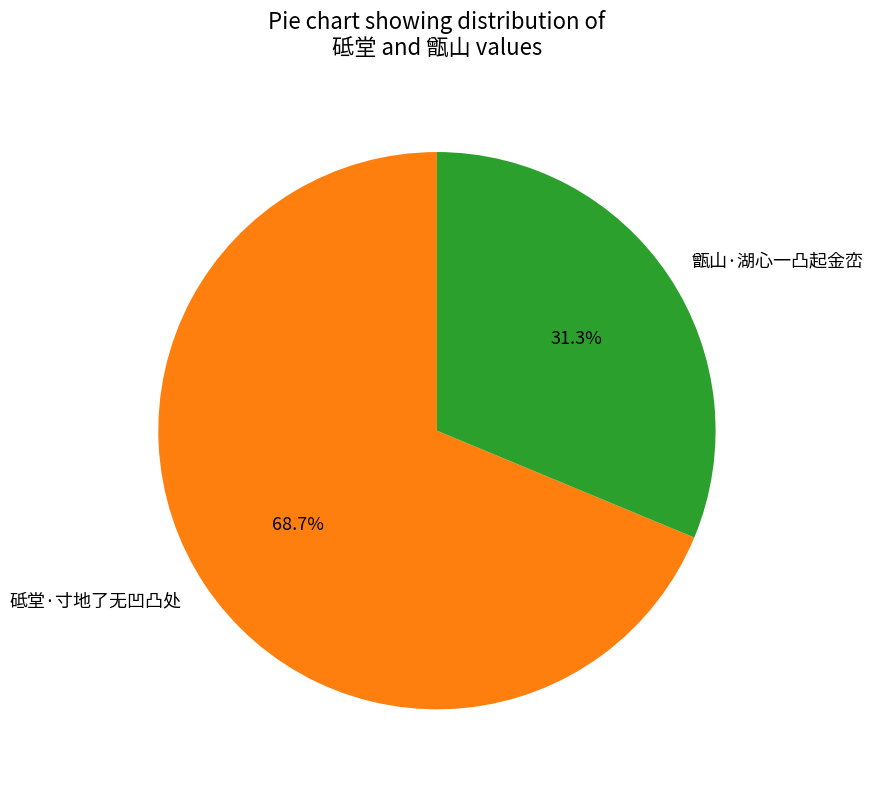

The 砥堂·寸地了无凹凸处 slice represents 77% of the pie. True or false?

False